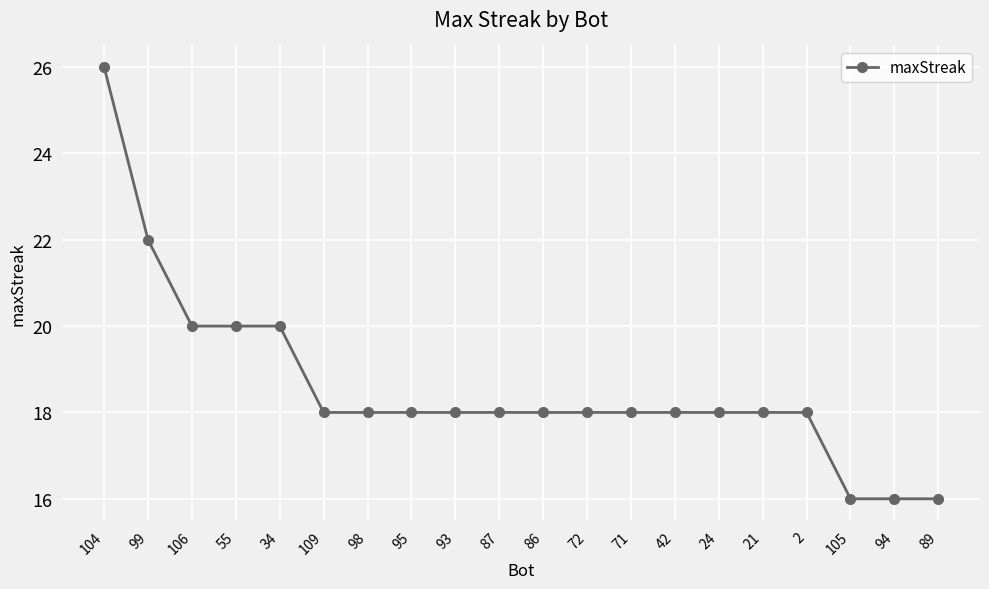

What is the label of the 4th point from the right?

2